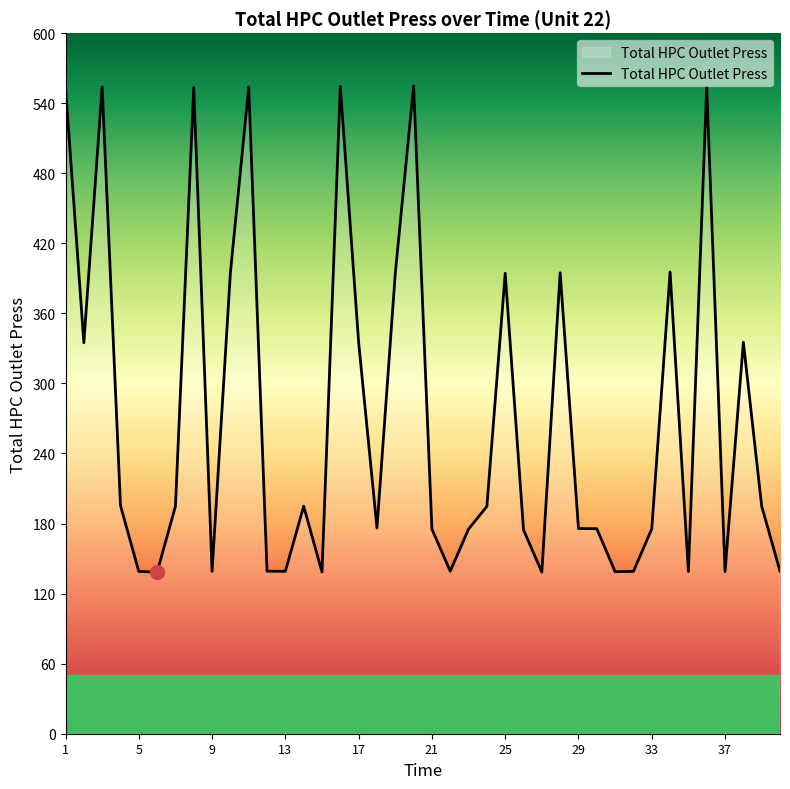

Does the chart have visible grid lines?

No